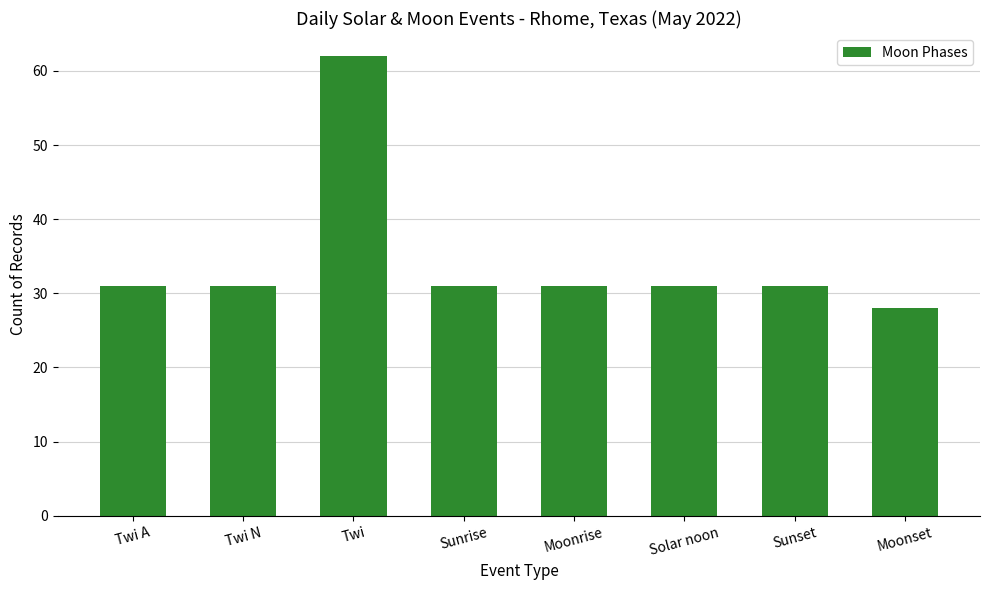

What is the ratio of the value at Sunrise to the value at Twi?

0.5